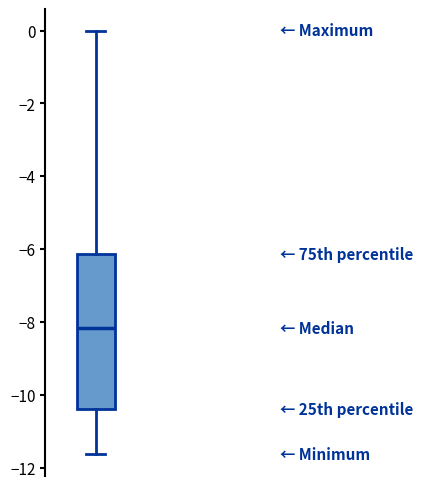

Where is the lower edge of the box on the y-axis? The values are not printed on the chart, so give them approximately, as read against the axis.

-10.4